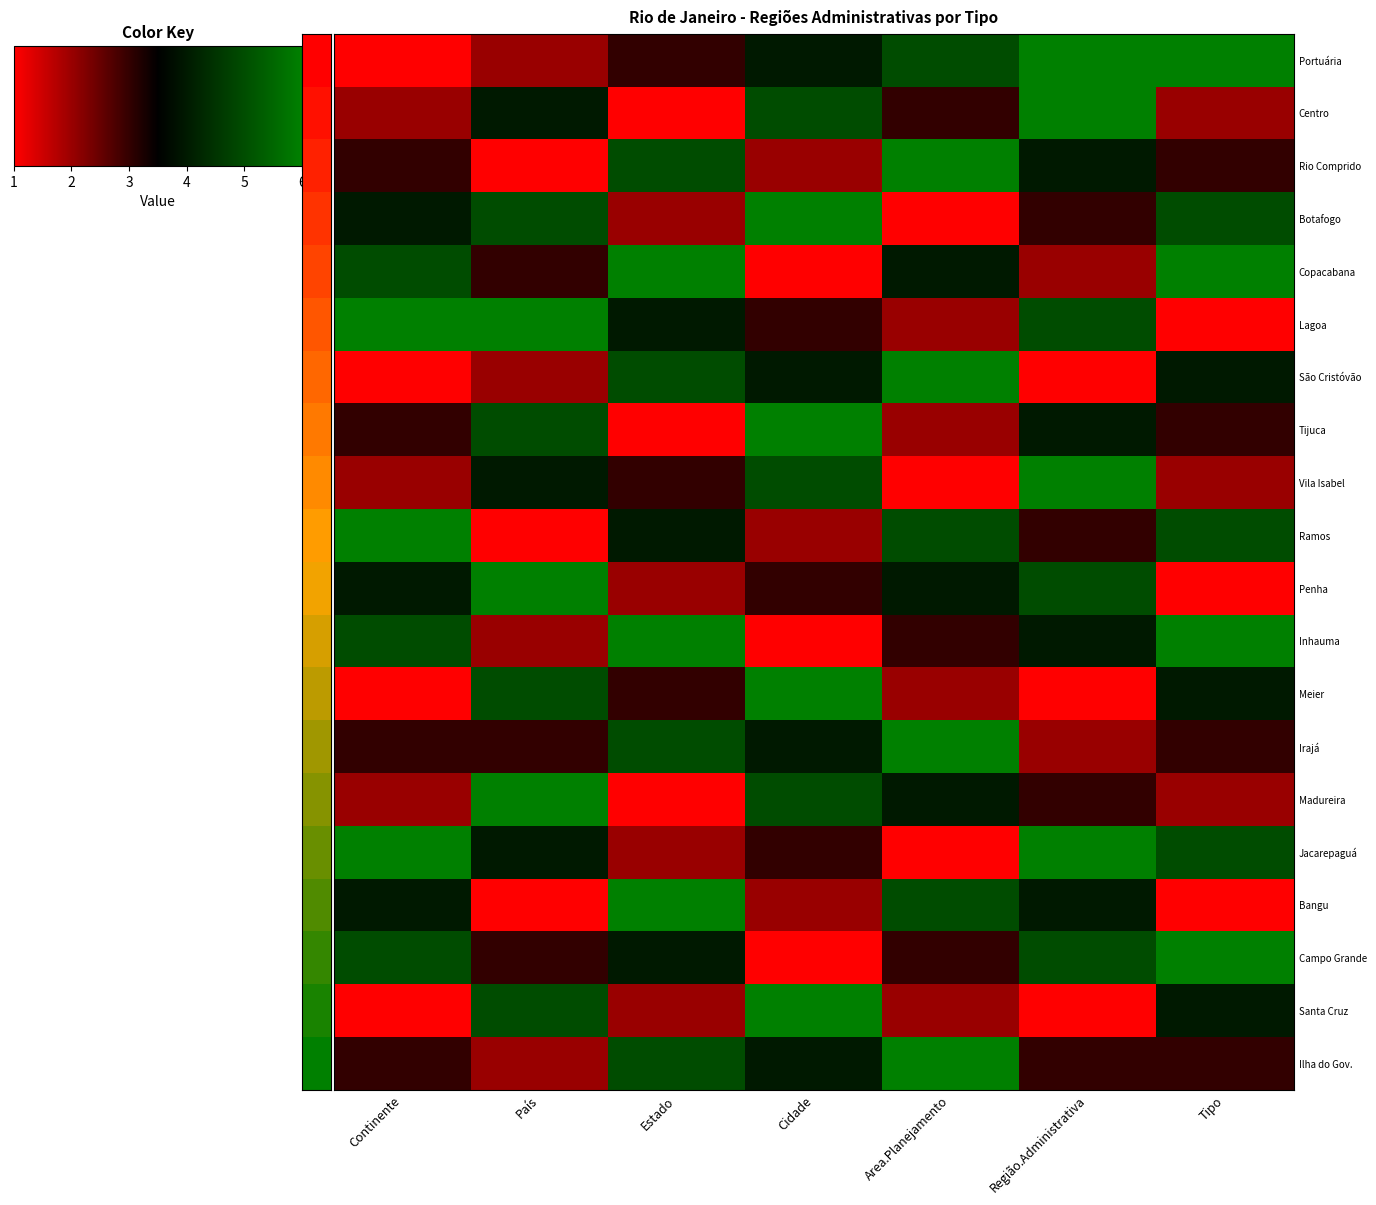

Count the number of categories in the chart.

7